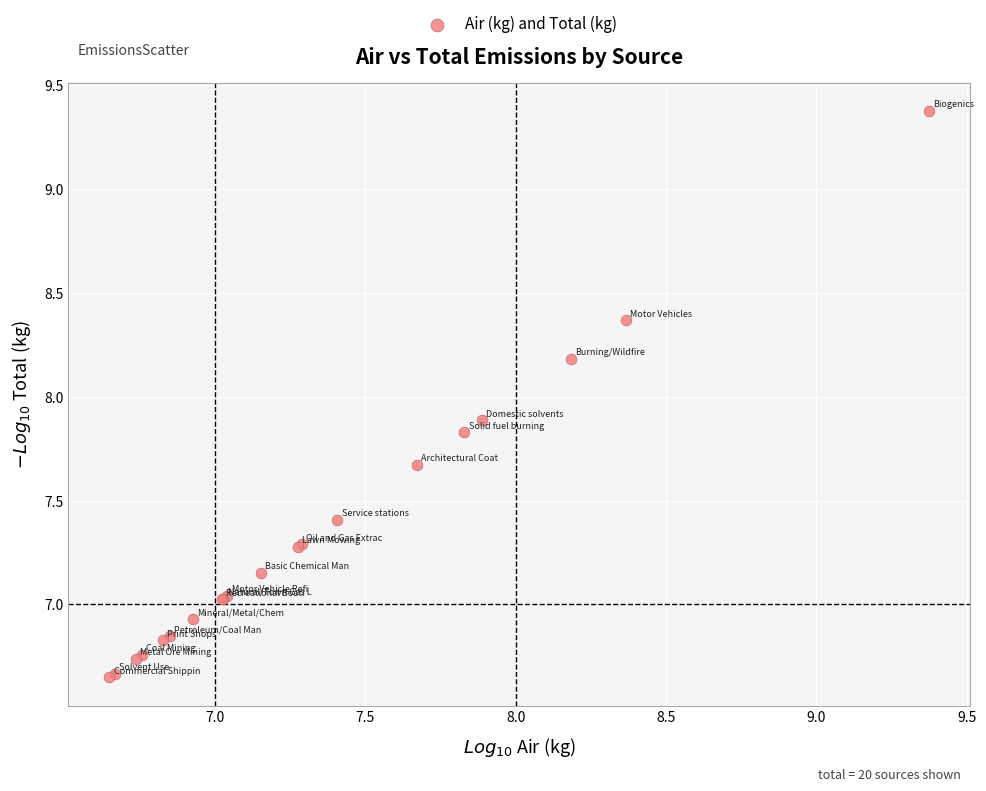

What Y value in the scatter plot is closest to 8?

7.9